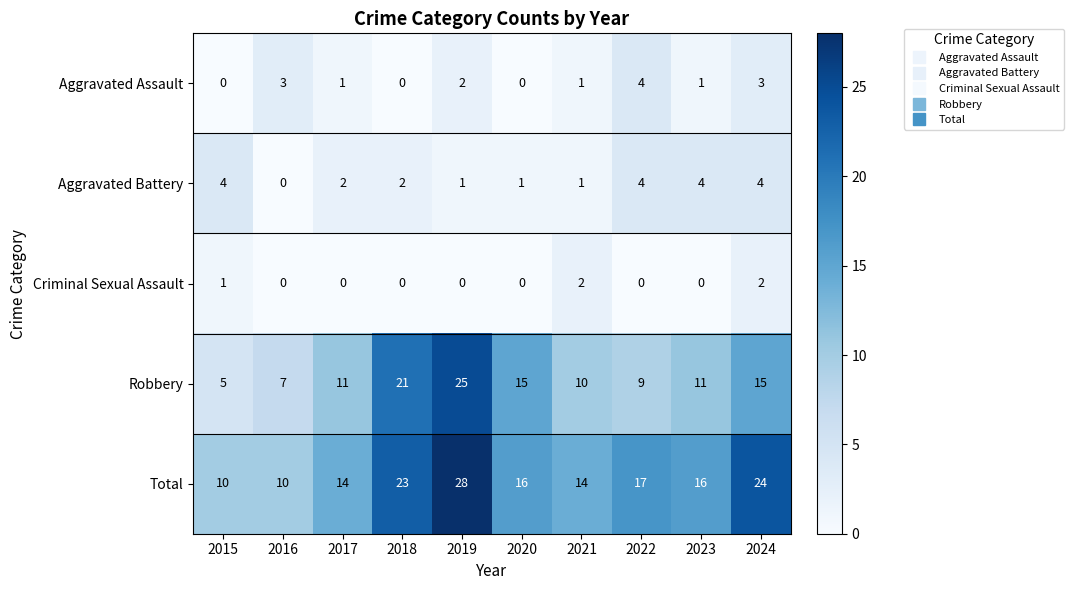

The Aggravated Assault series shows 2 at 2020. True or false?

False